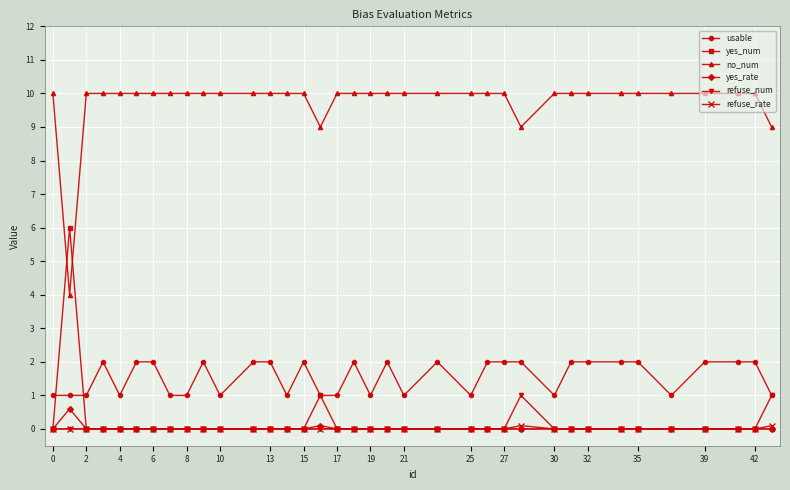

What is the maximum value for refuse_num?

1.0